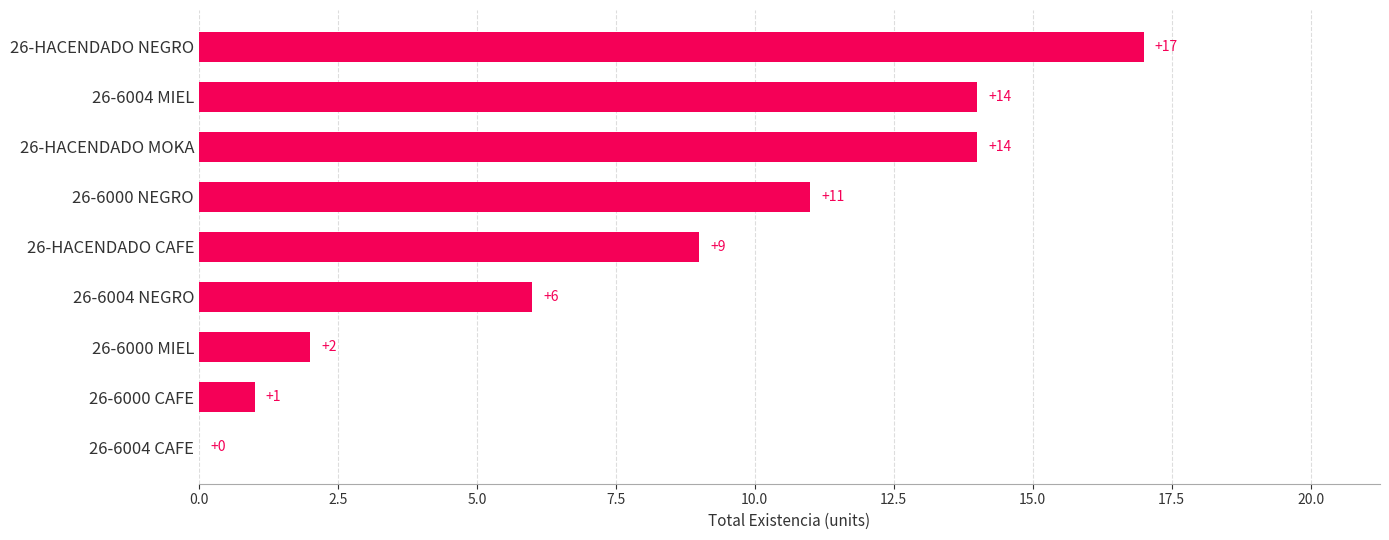

What is the maximum value shown in the chart?

17